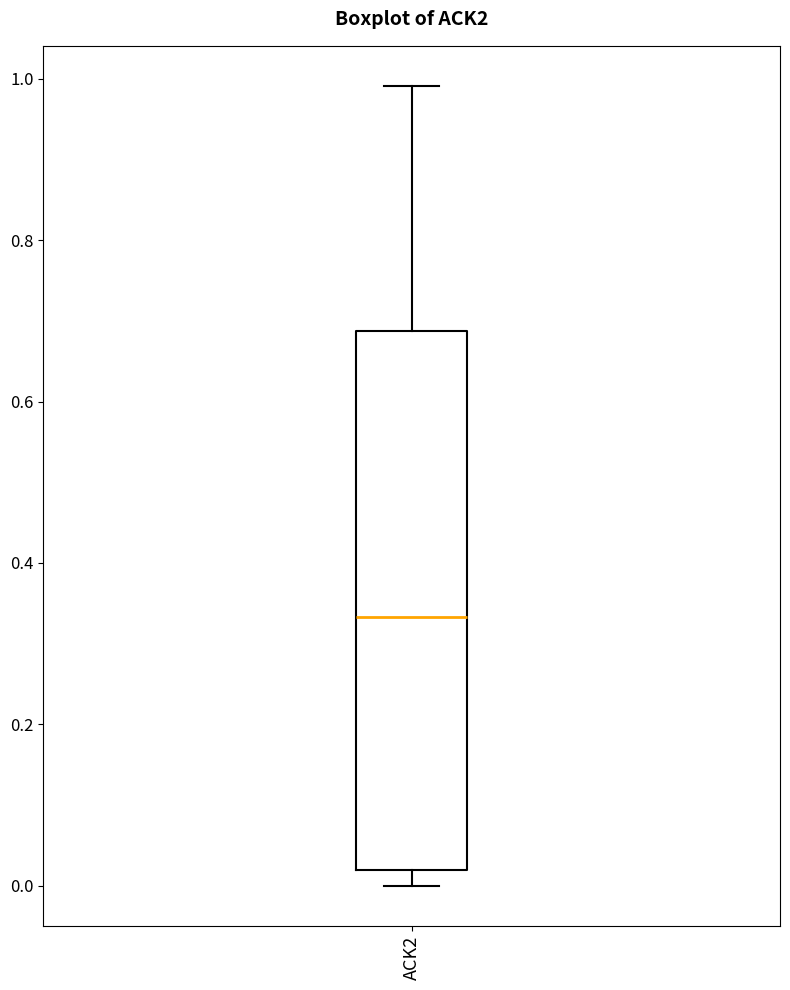

Transcribe this box plot: give where the median line is, the range the box spans, and where the two whiskers end, as read against the y-axis. The values are not printed on the chart, so give them approximately, as read against the axis.

median 0.34, box 0.02 to 0.68, whiskers 0.00 to 1.00